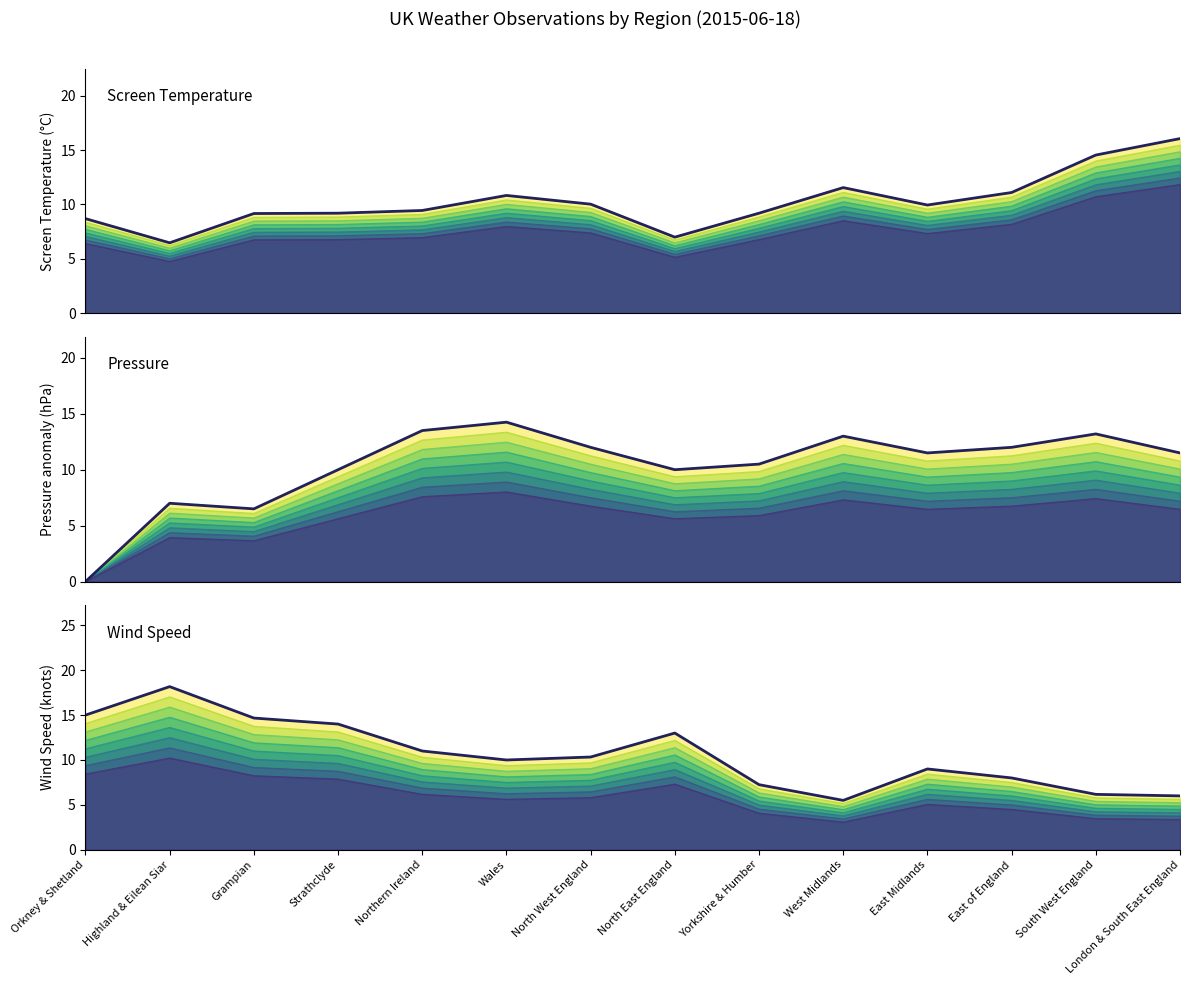

Which series changed the most between Highland & Eilean Siar and East of England?

Wind Speed (knots)